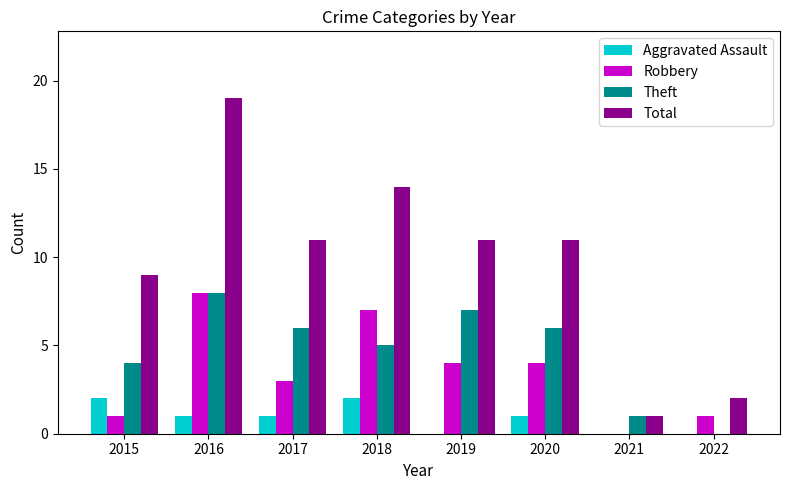

Reading left to right, list all the values displayed in this chart.

Aggravated Assault: 2015=2	2016=1	2017=1	2018=2	2019=0	2020=1	2021=0	2022=0
Robbery: 2015=1	2016=8	2017=3	2018=7	2019=4	2020=4	2021=0	2022=1
Theft: 2015=4	2016=8	2017=6	2018=5	2019=7	2020=6	2021=1	2022=0
Total: 2015=9	2016=19	2017=11	2018=14	2019=11	2020=11	2021=1	2022=2